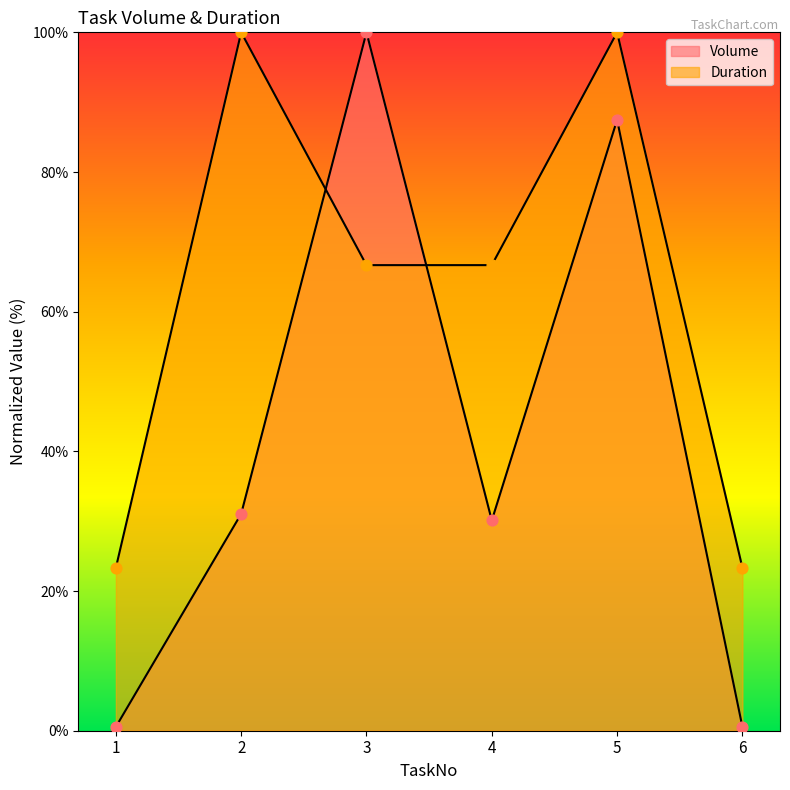

At which category is the sum across all series the highest?

5